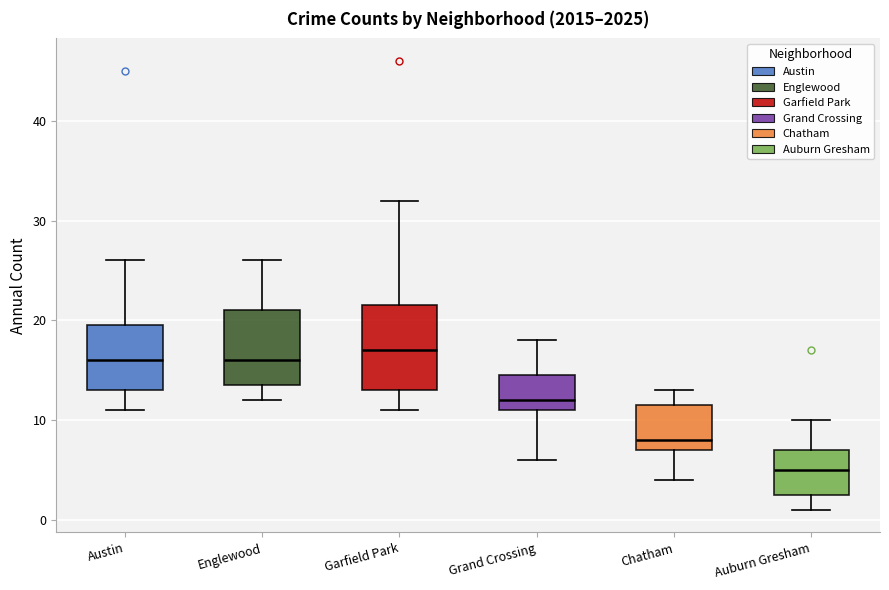

Which box's median line is the lowest?

Auburn Gresham